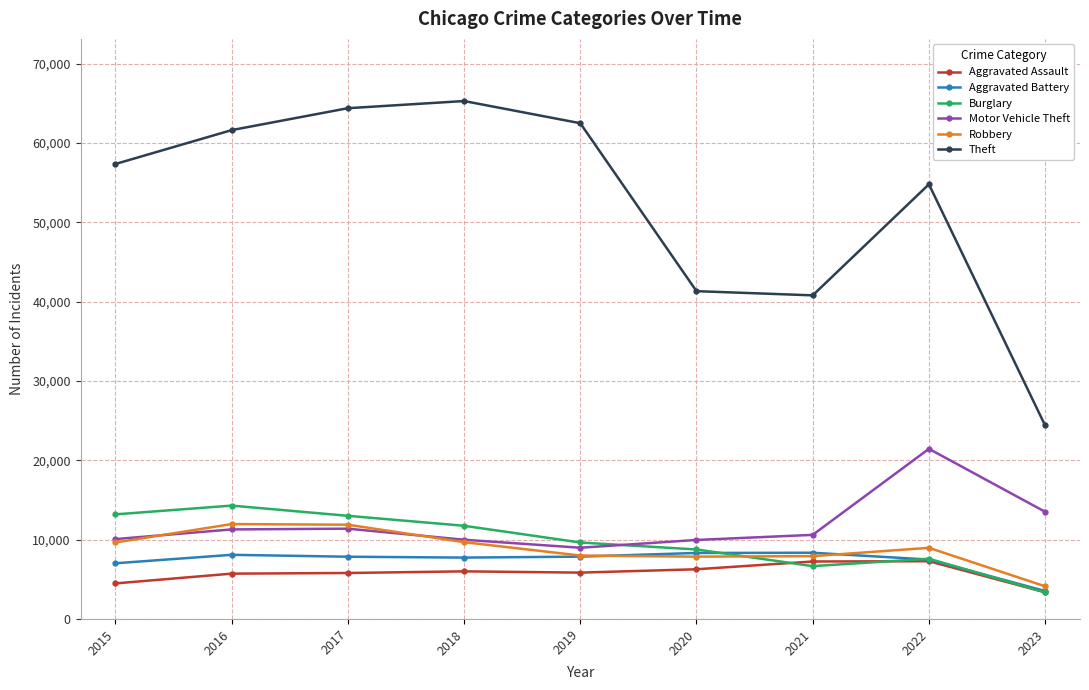

List the series in order of their peak value, lowest first.

Aggravated Assault, Aggravated Battery, Robbery, Burglary, Motor Vehicle Theft, Theft